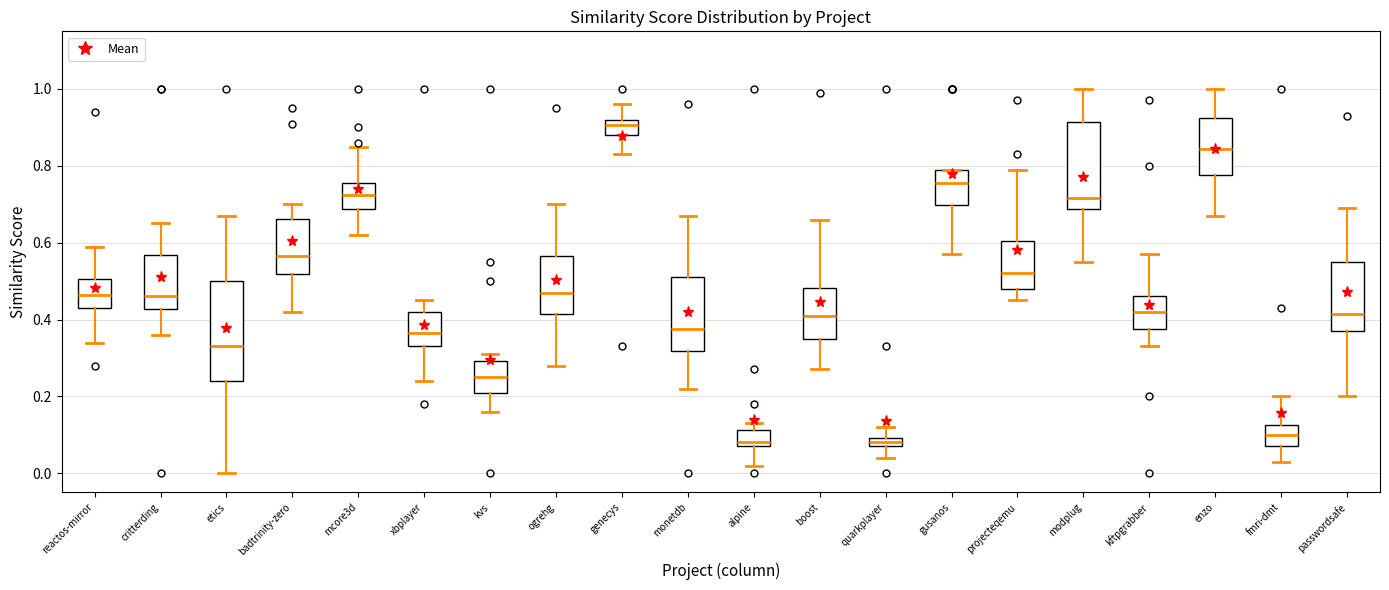

Where does the lower whisker of the box for monetdb end on the y-axis? The values are not printed on the chart, so give them approximately, as read against the axis.

0.22